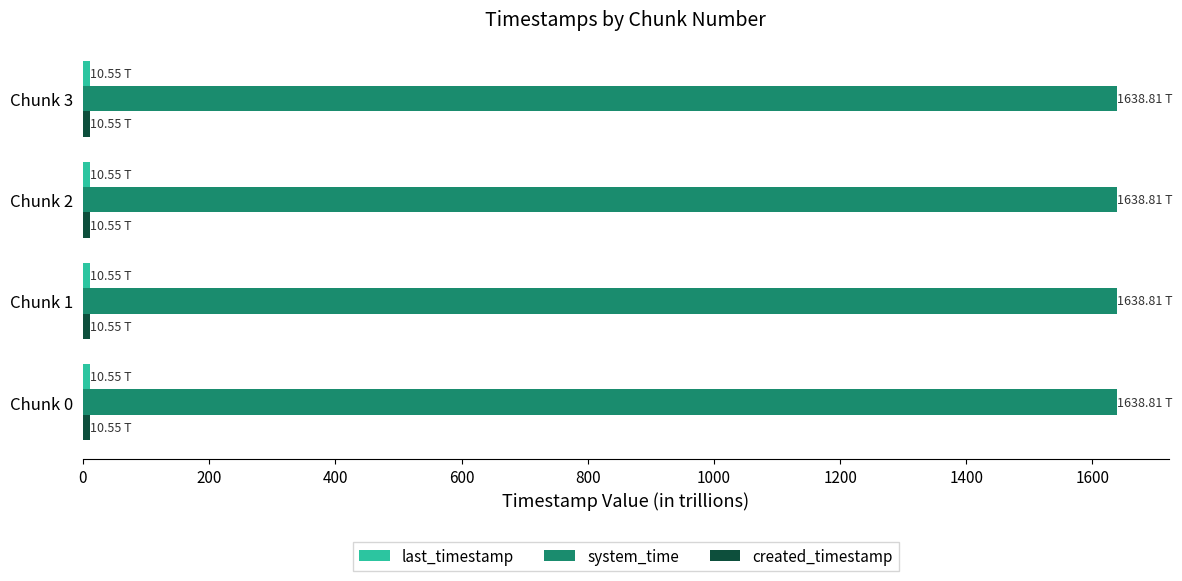

Which series has the largest total across all categories?

system_time